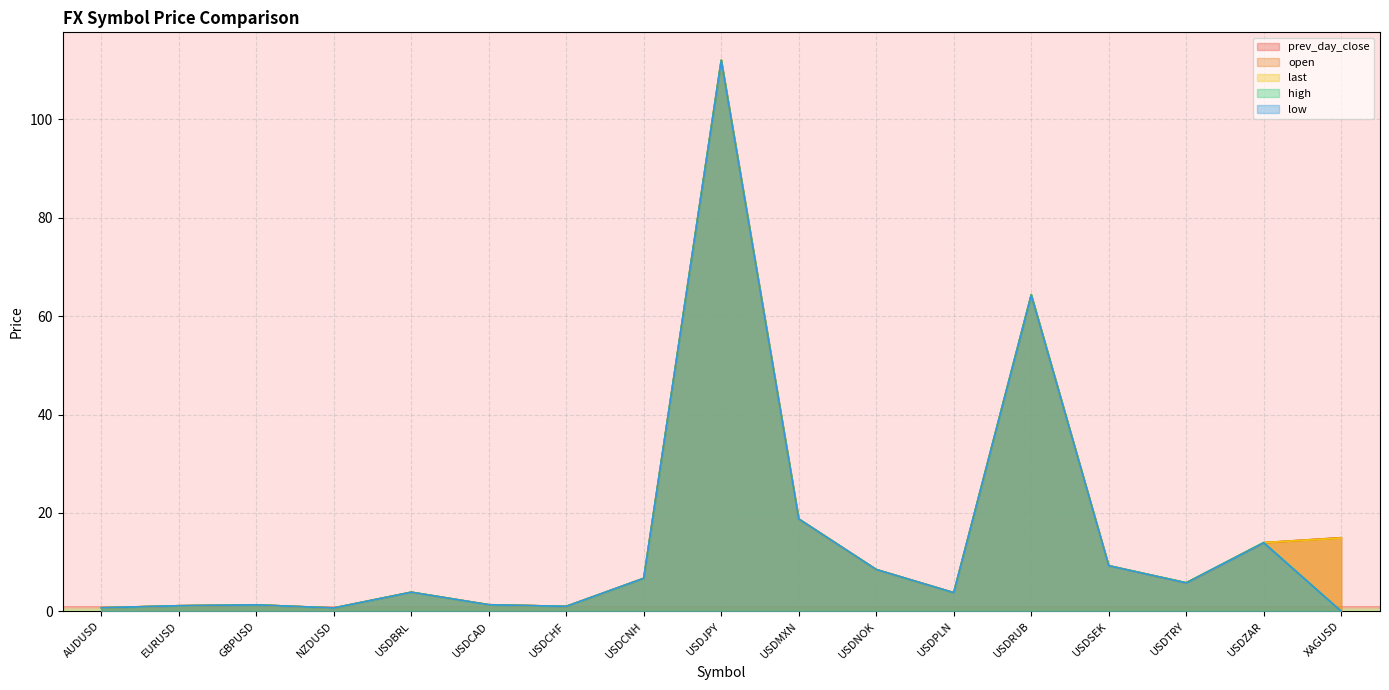

What is the sum of all last values?

268.0